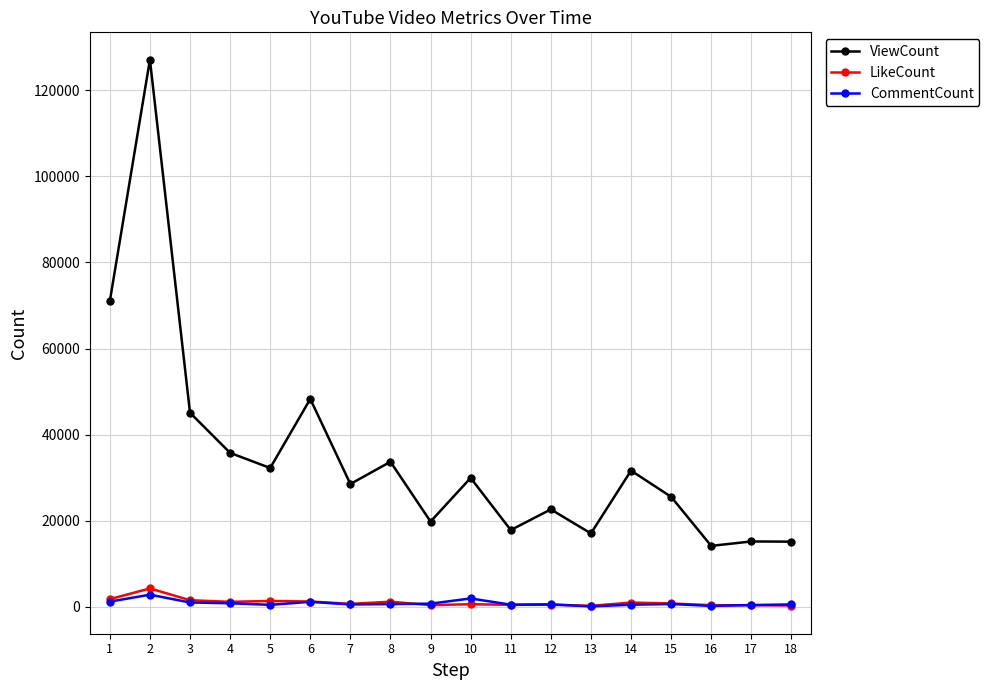

The value of LikeCount at 13 is 239. True or false?

True